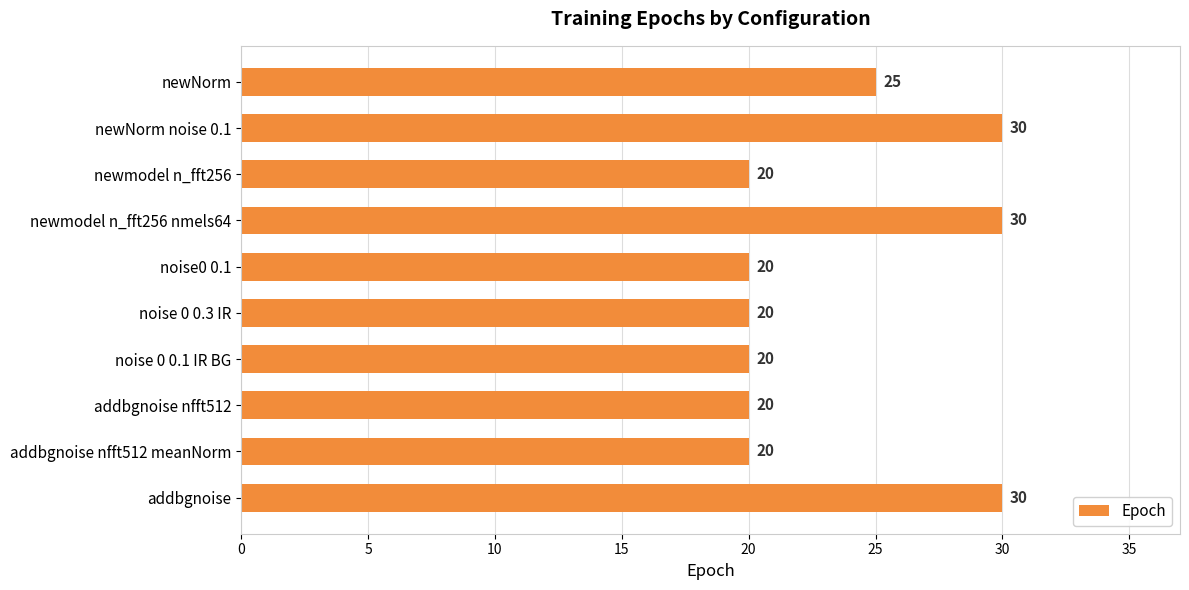

Which has a higher value, addbgnoise nfft512 or addbgnoise?

addbgnoise